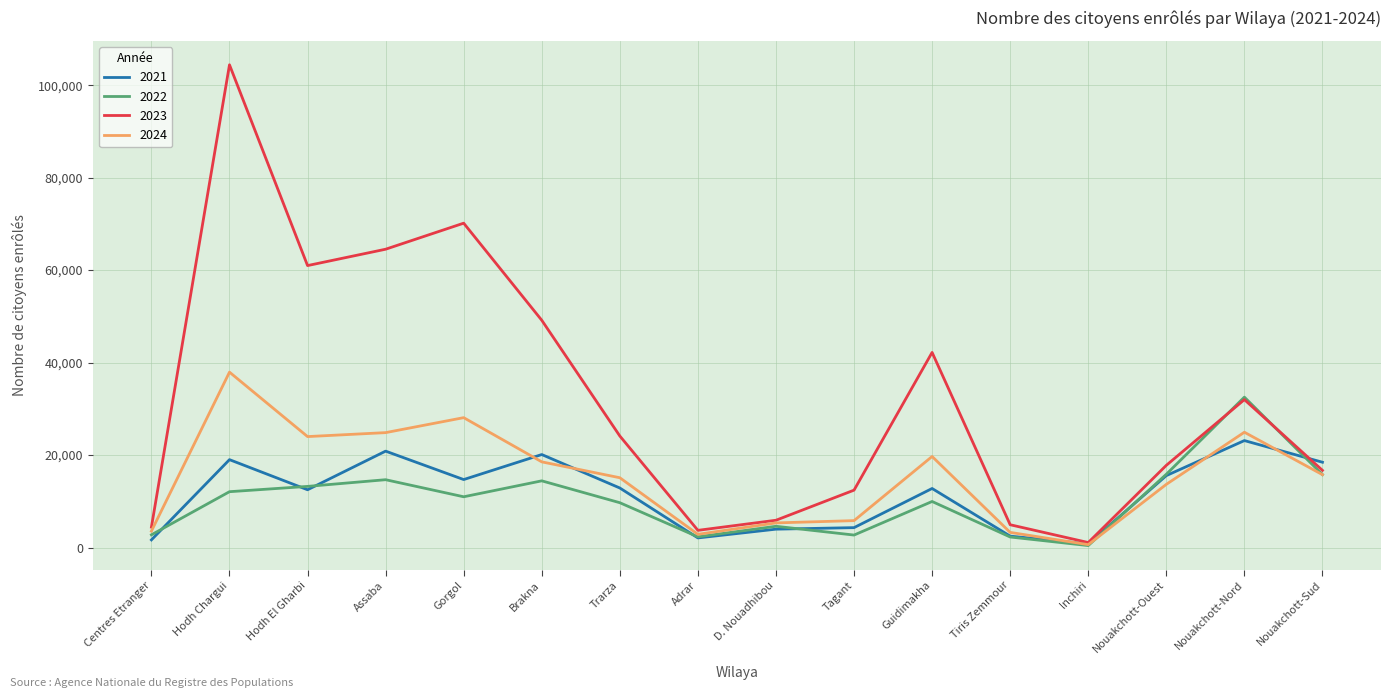

Which series has the largest range (max minus min)?

2023